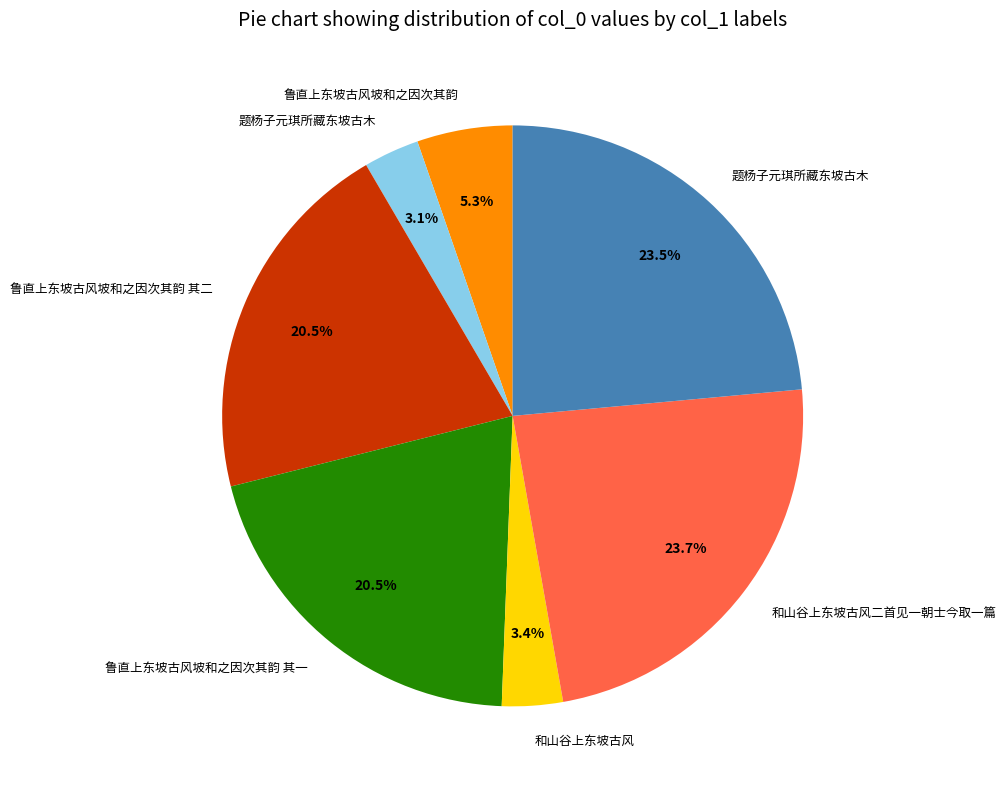

Does any single category account for the majority?

No